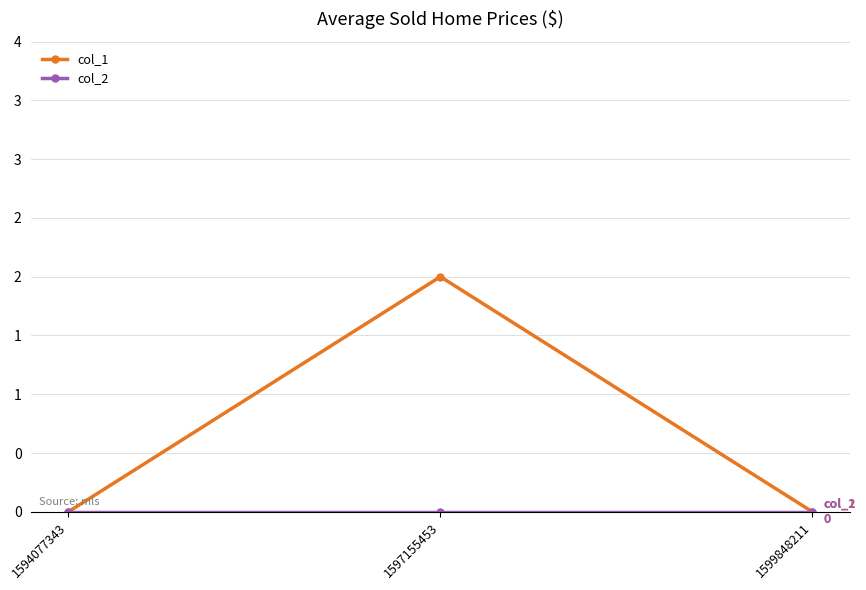

What is the maximum value for col_1?

2